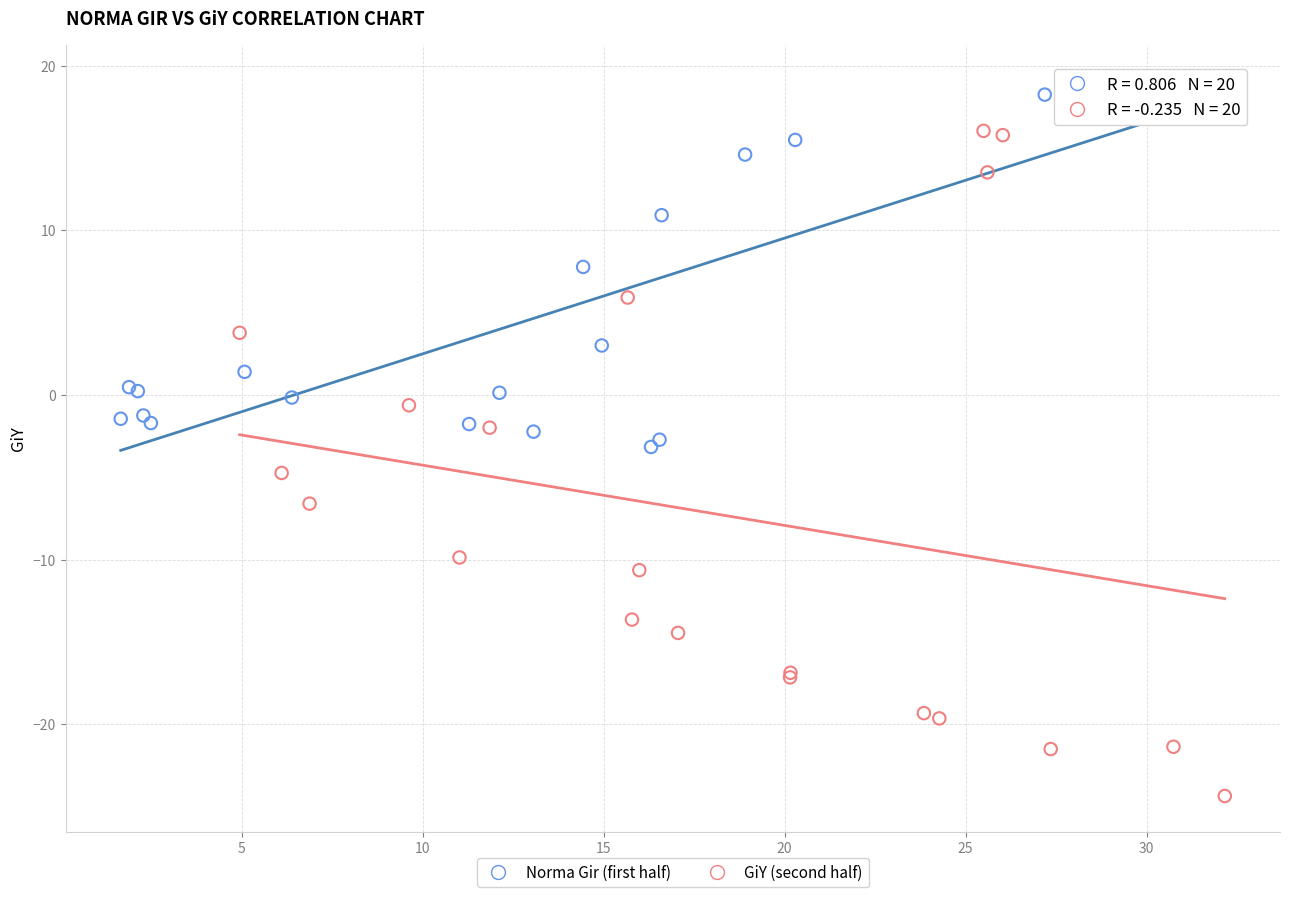

Which series reaches the maximum Y coordinate?

Norma Gir (first half)